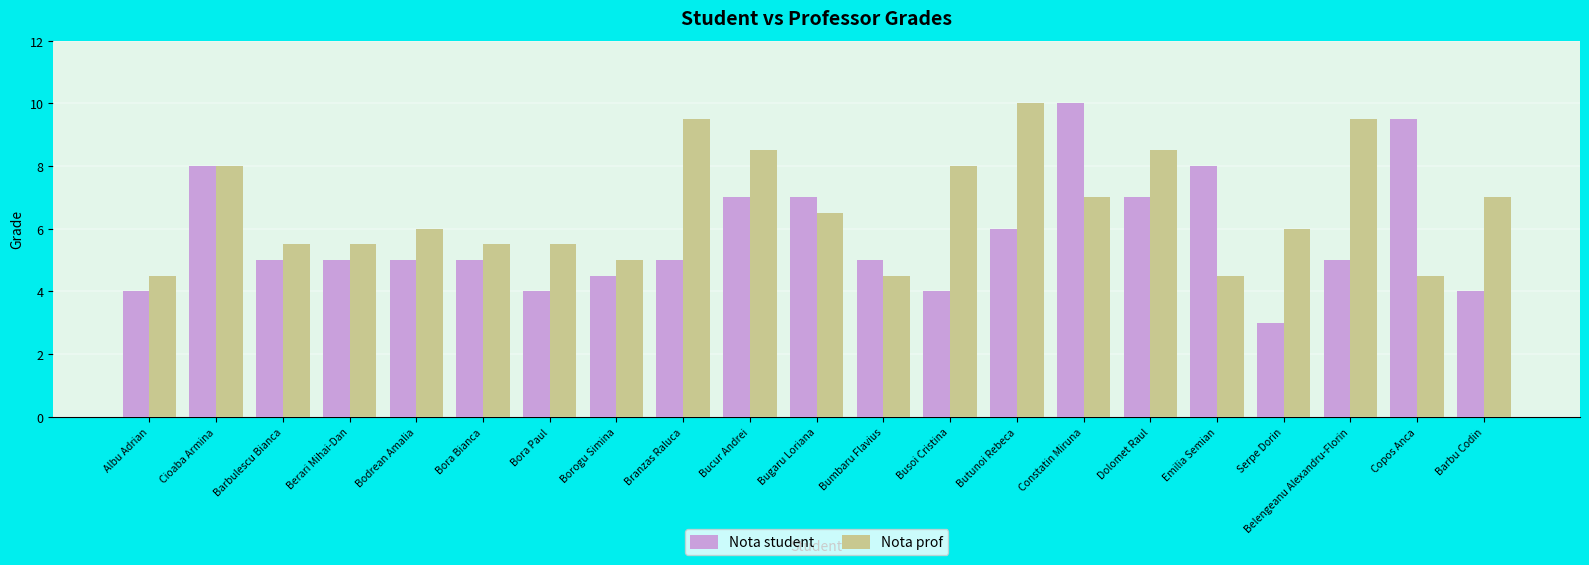

What is the sum of all Nota student values?

121.0